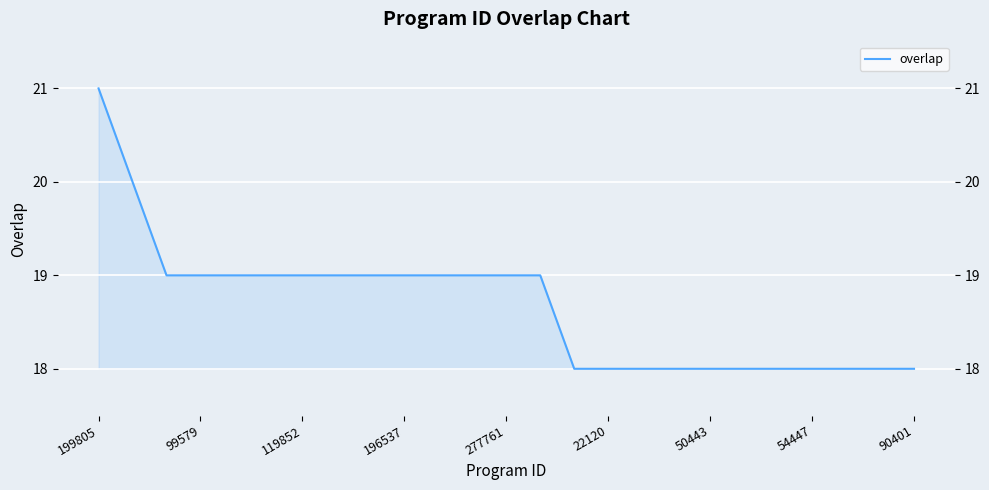

How many series are shown in this chart?

1